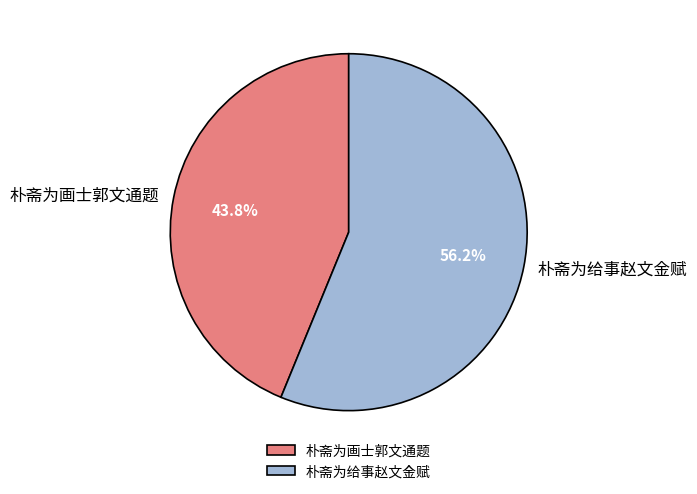

Does 朴斋为画士郭文通题 represent more than half of the total?

No